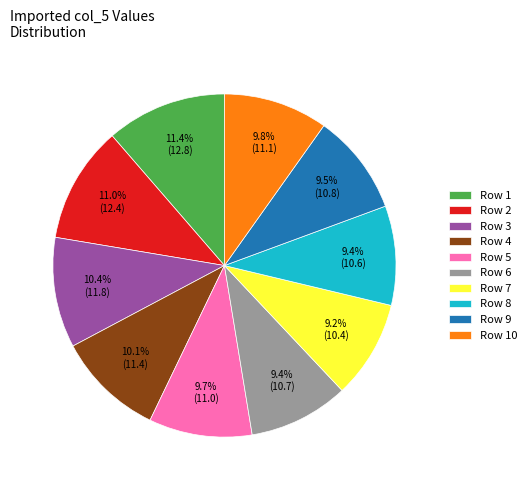

Between Row 4 and Row 2, which is larger?

Row 2